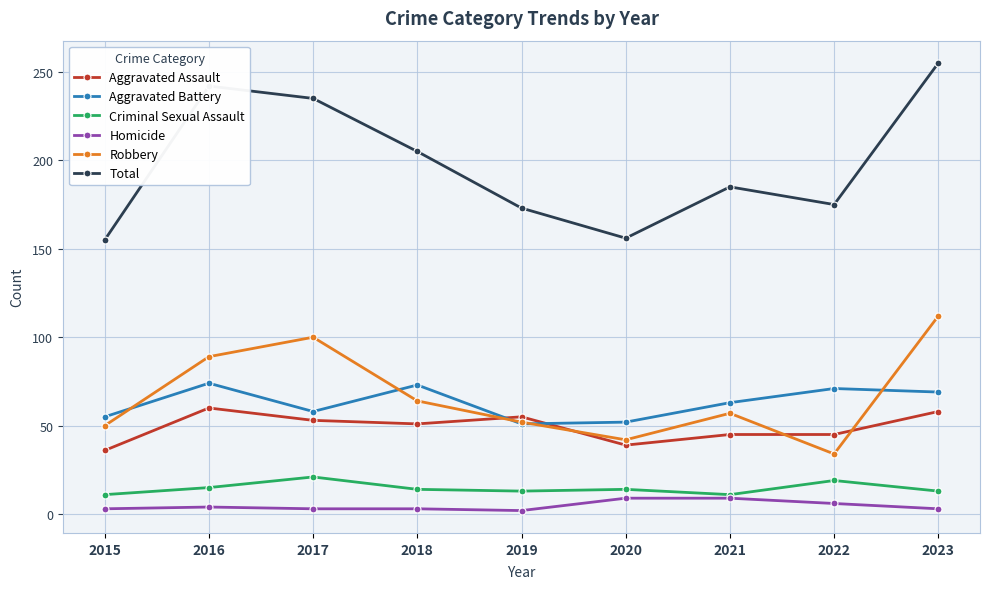

Is the value of Robbery at 2022 greater than the value of Criminal Sexual Assault at 2015?

Yes